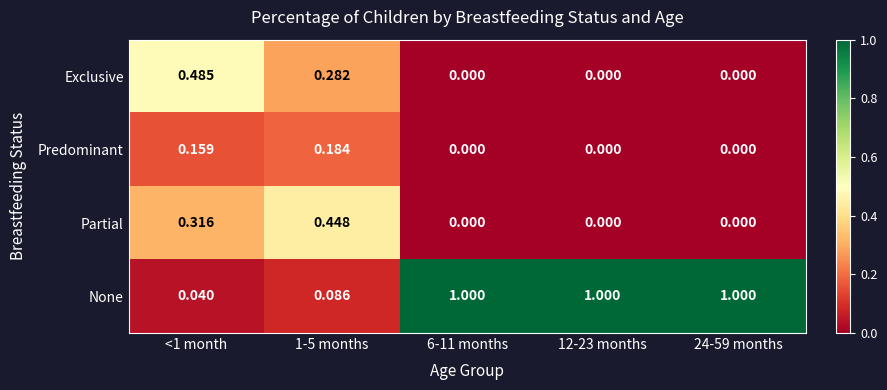

Between <1 month and 6-11 months, which series saw the biggest shift?

None